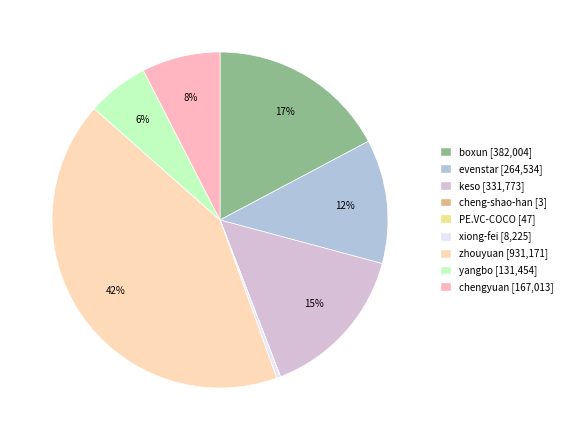

Is it true that zhouyuan is 54% of the pie?

False